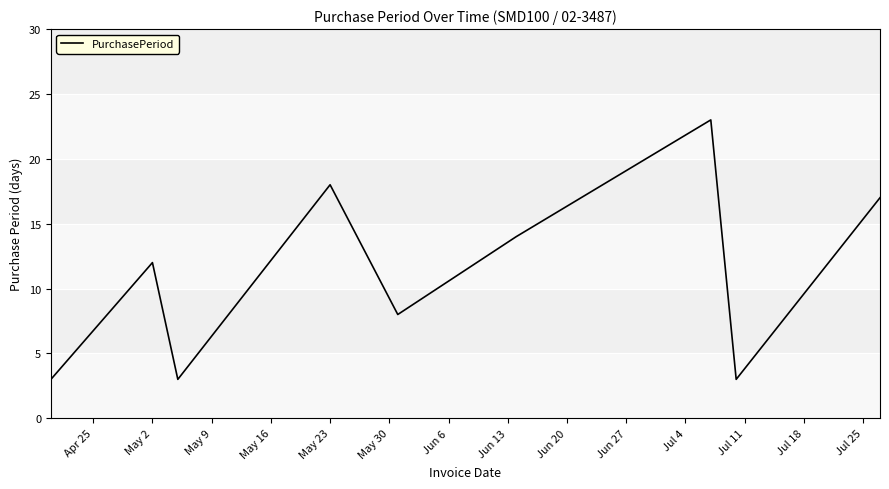

What is the minimum value shown in the chart?

3